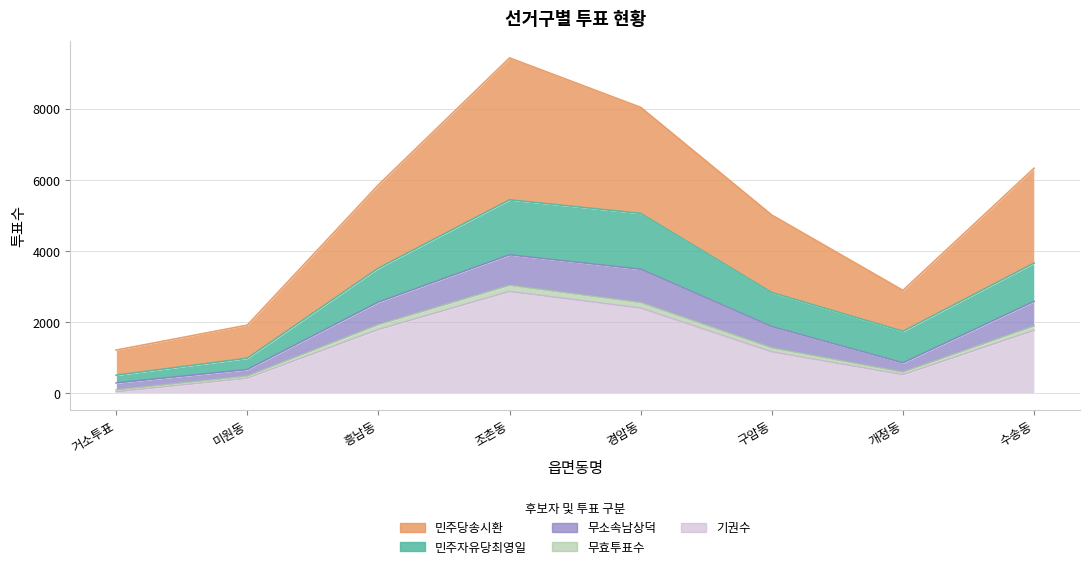

True or false: 기권수 and 민주당송시환 intersect in this chart.

False